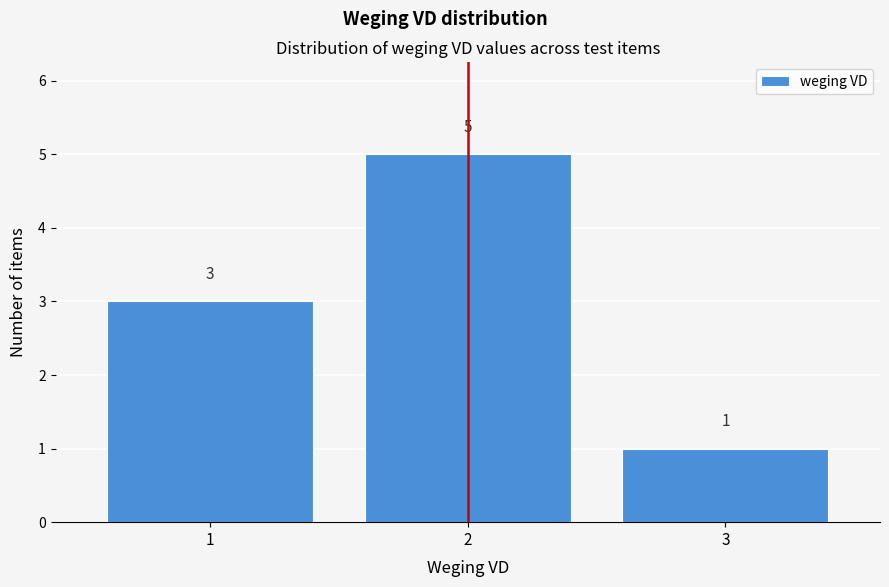

Over which range of the x-axis is the bar tallest?

1.5 to 2.5